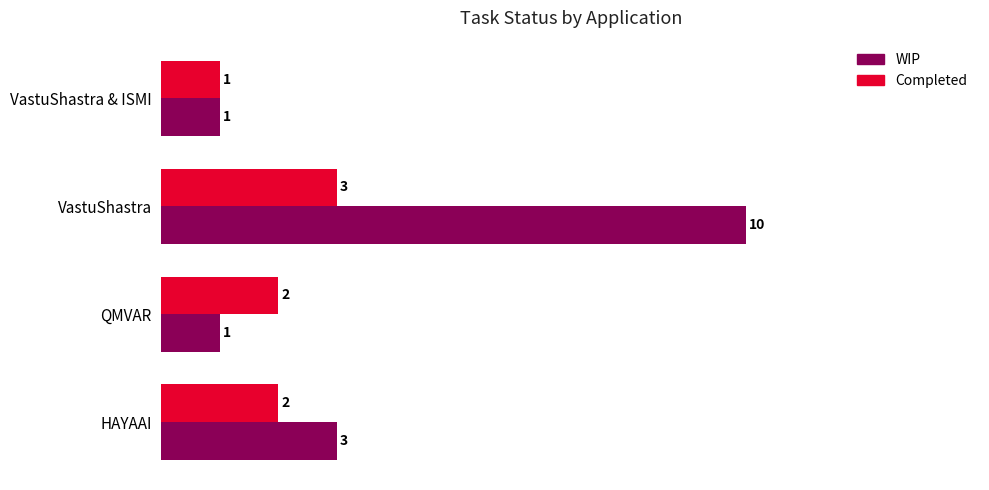

At QMVAR, list the series in order from largest to smallest.

Completed, WIP